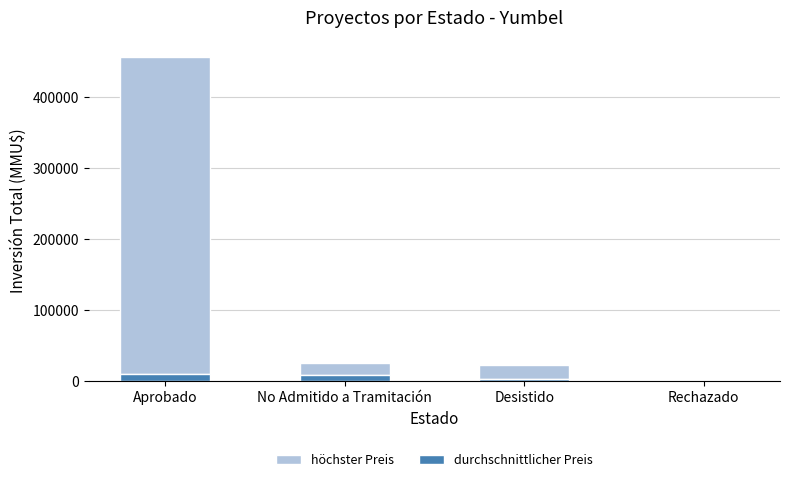

What is the total value across all series at Aprobado?

456964